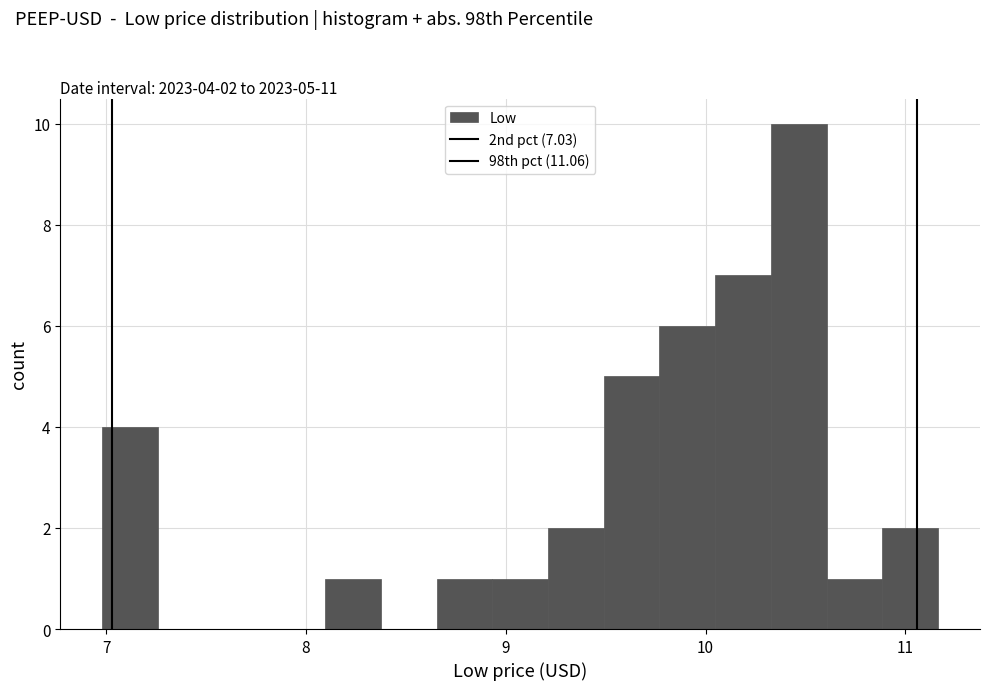

Around what value on the x-axis is the tallest bar? Give the approximate position of its centre, as read against the axis.

10.5